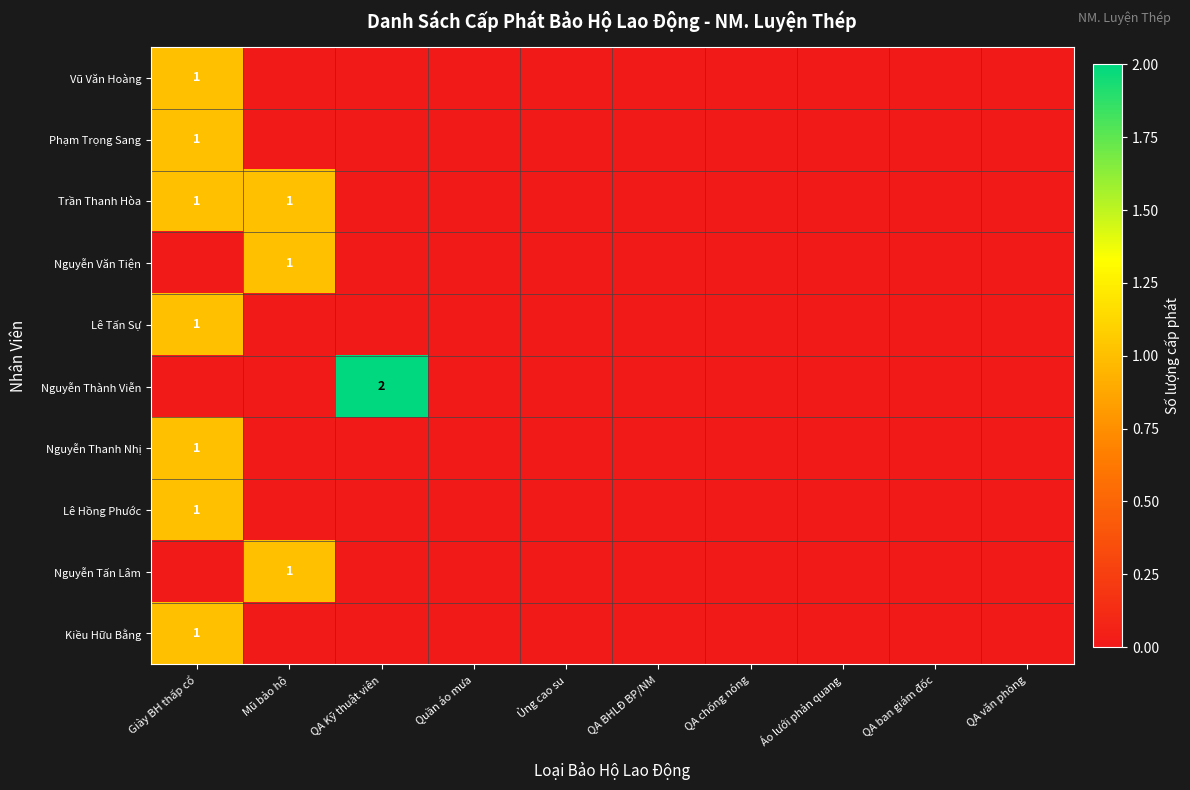

The value of Nguyễn Thành Viễn at QA Kỹ thuật viên is 2. True or false?

True